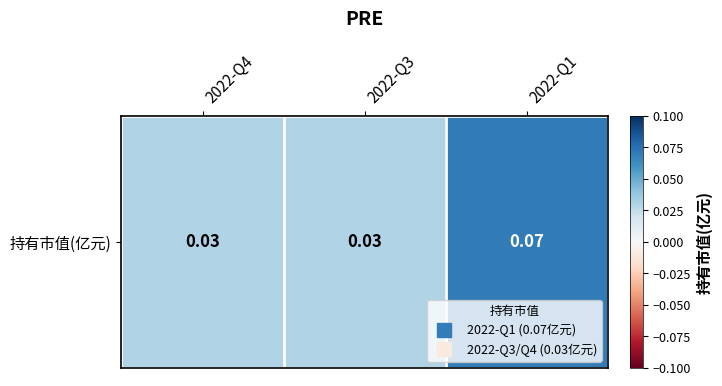

At which label is the value closest to 0?

2022-Q4